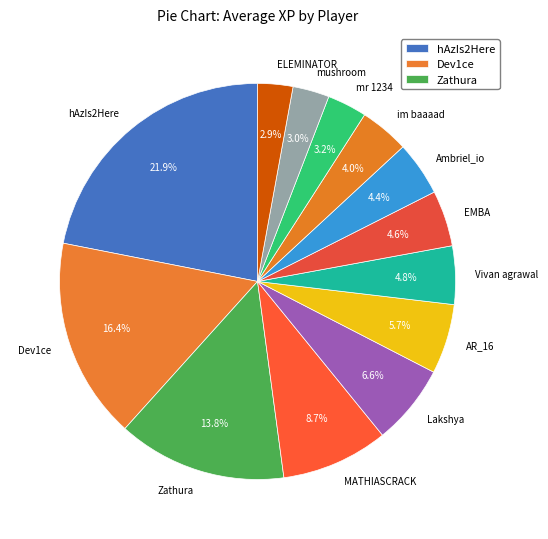

Count the number of slices in the pie.

13